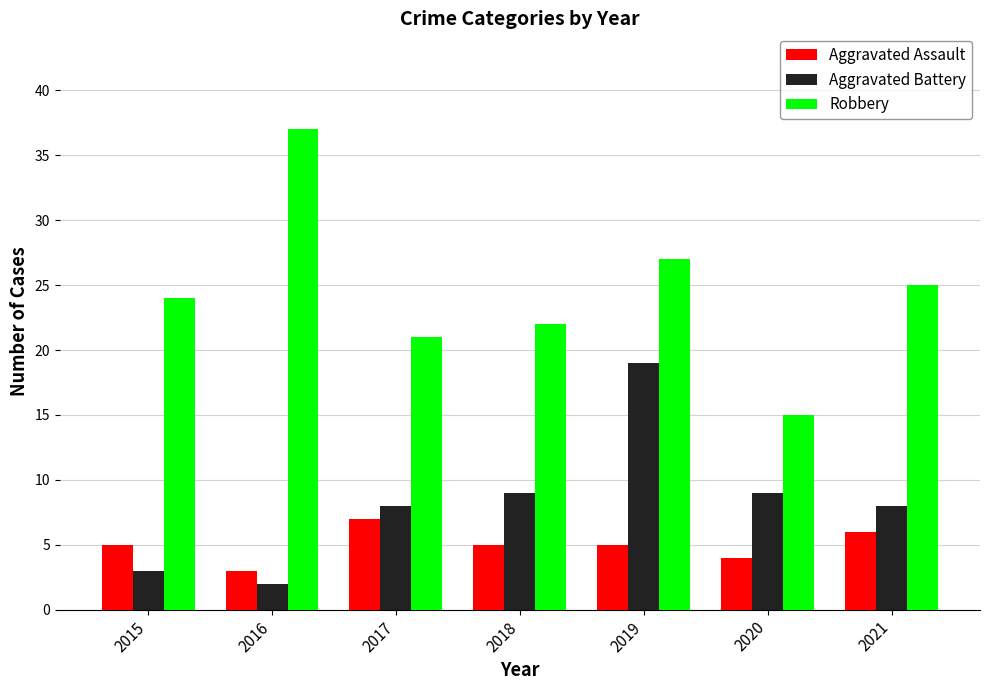

Reading left to right, transcribe all the data shown in this chart.

Aggravated Assault: 5	3	7	5	5	4	6
Aggravated Battery: 3	2	8	9	19	9	8
Robbery: 24	37	21	22	27	15	25